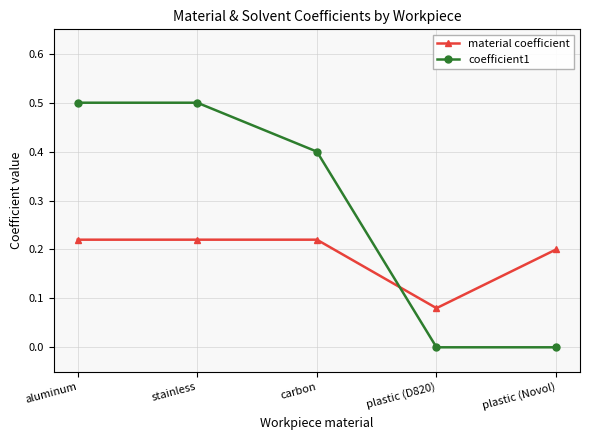

Does the chart display data point markers on the line(s)?

Yes